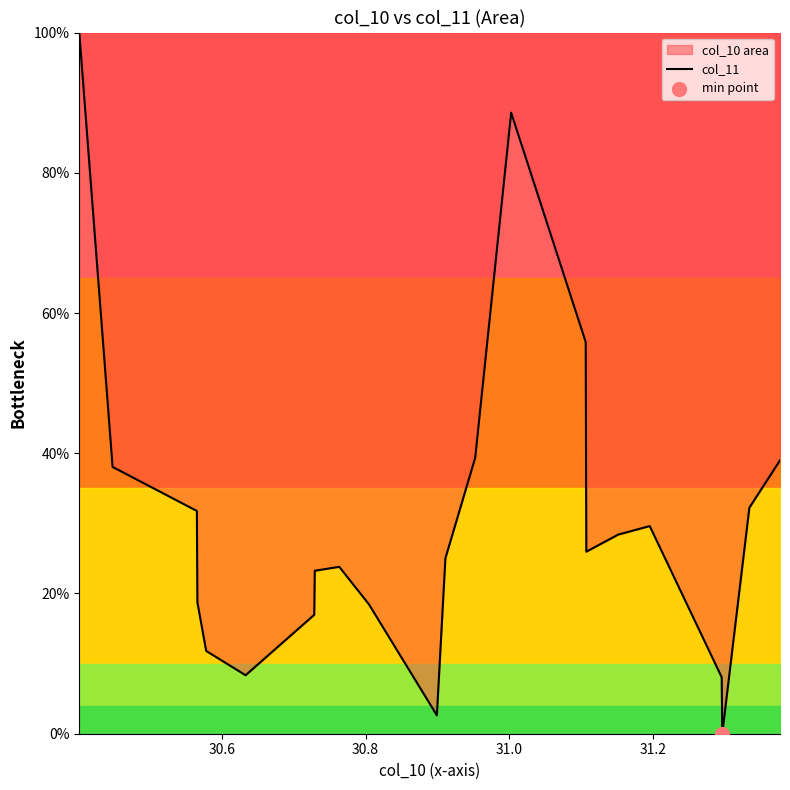

What is the greatest value displayed?

100.0